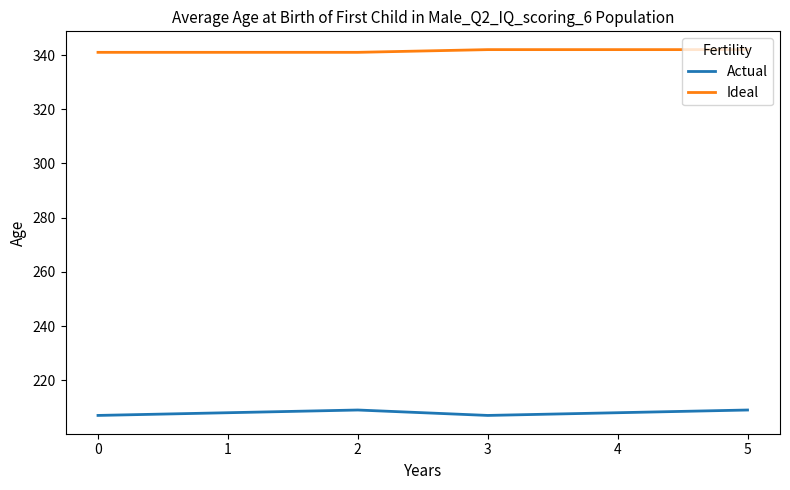

Which series has the largest total across all categories?

Ideal